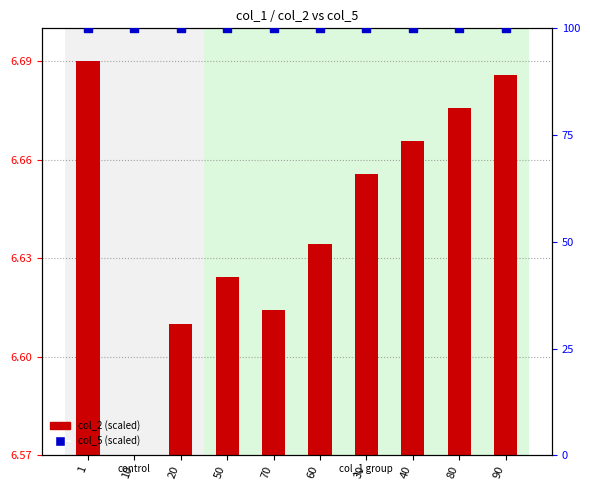

What is the total value across all series at 1?

100.1